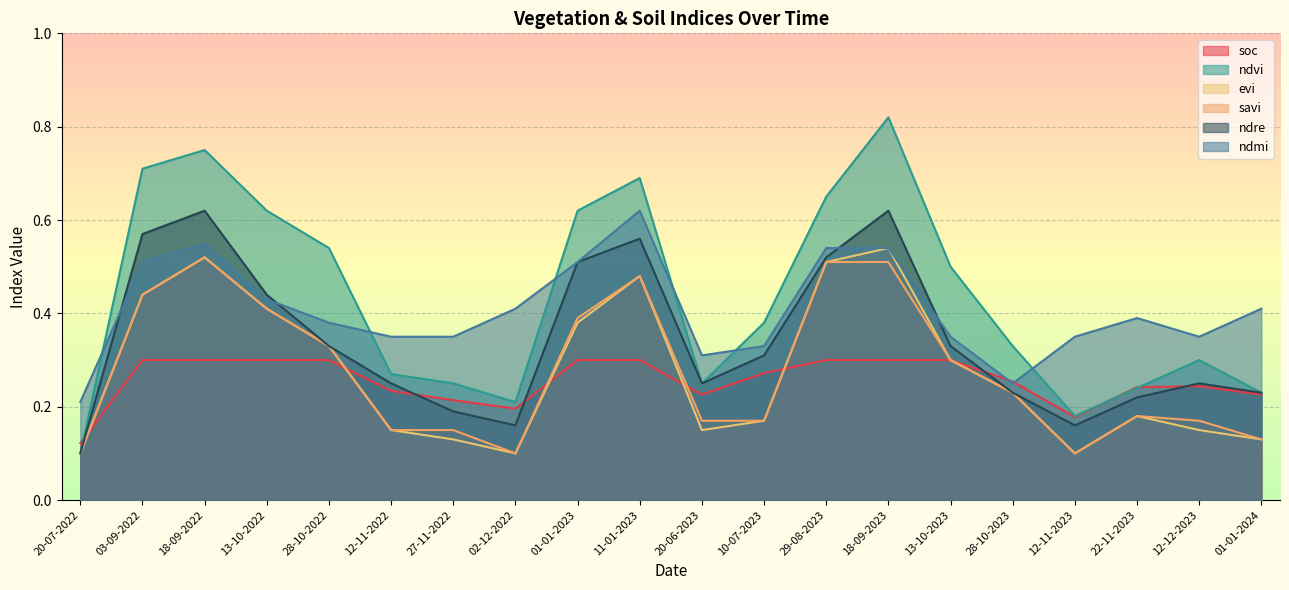

What is the difference between the maximum and minimum values in the soc series?

0.2